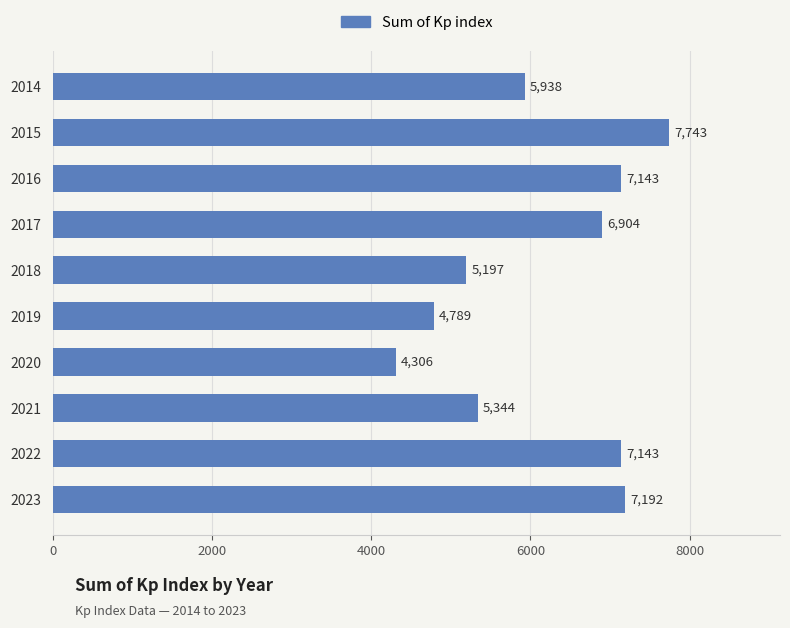

Which has a higher value, 2022 or 2020?

2022